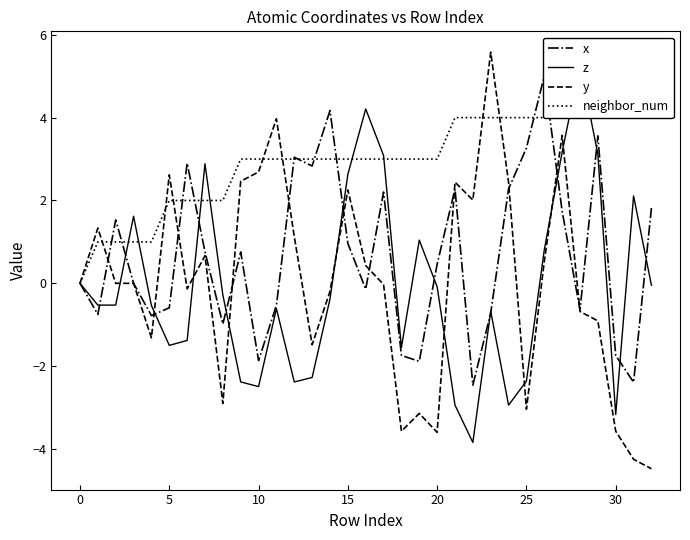

Between 19 and 27, which is larger?

27